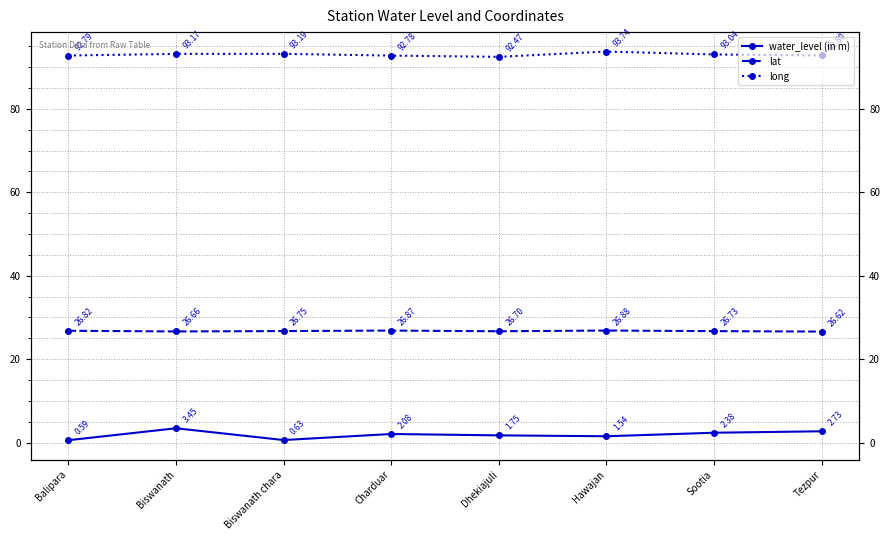

What are all the series names shown in the legend?

water_level (in m), lat, long